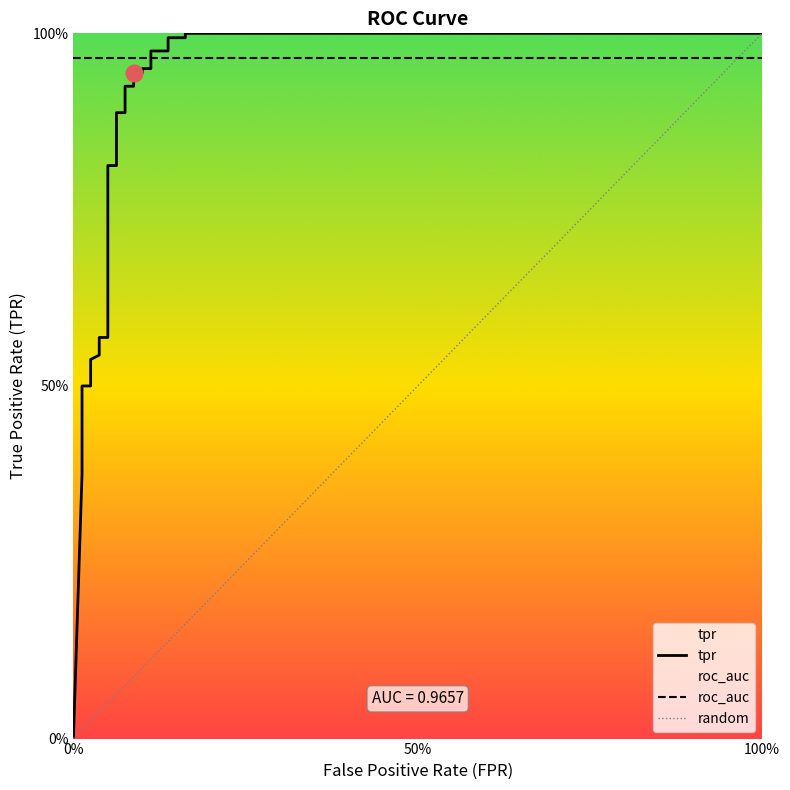

Reading left to right, extract all data points from this chart.

0.0	0.4	0.4	0.5	0.5	0.5	0.5	0.5	0.5	0.5	0.5	0.5	0.6	0.6	0.6	0.6	0.6	0.6	0.8	0.8	0.9	0.9	0.9	0.9	0.9	0.9	0.9	0.9	1.0	1.0	1.0	1.0	1.0	1.0